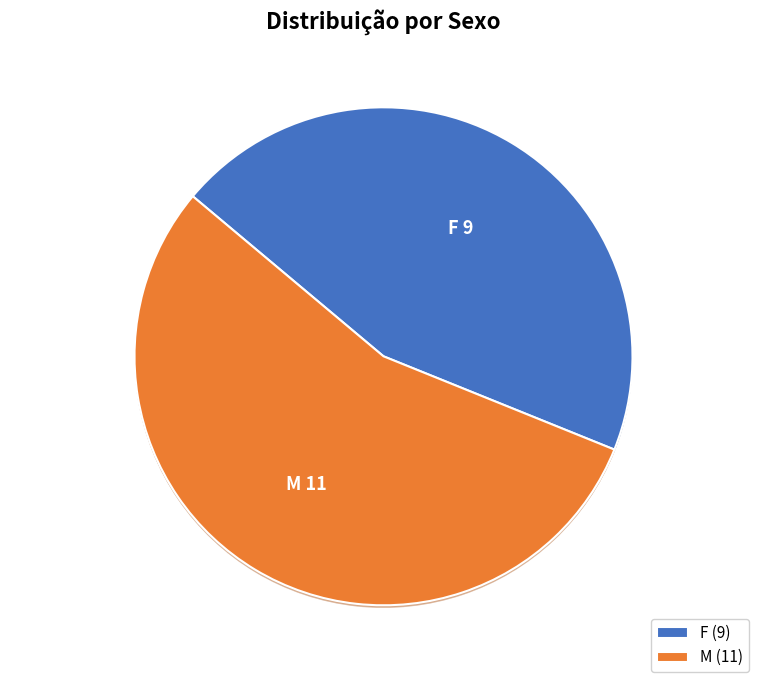

Rank the categories by value from highest to lowest.

M, F